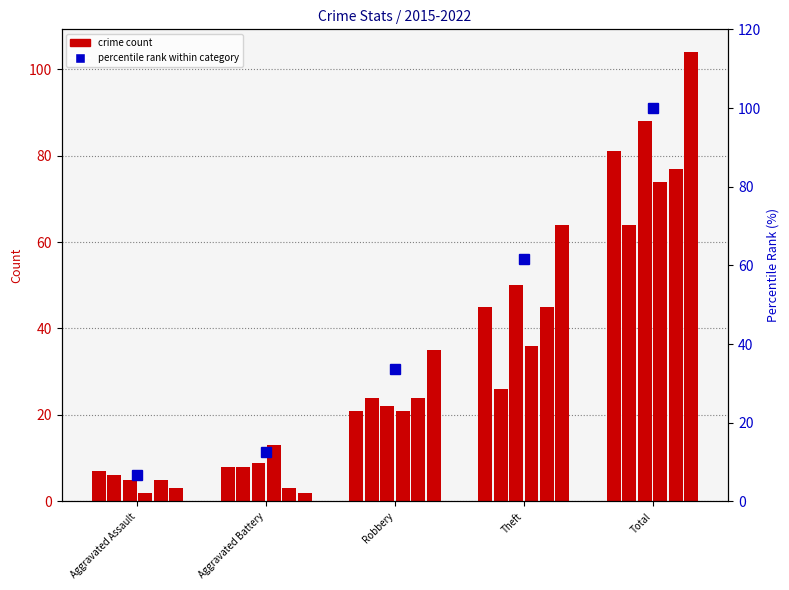

Where does the data first go above 33?

Robbery